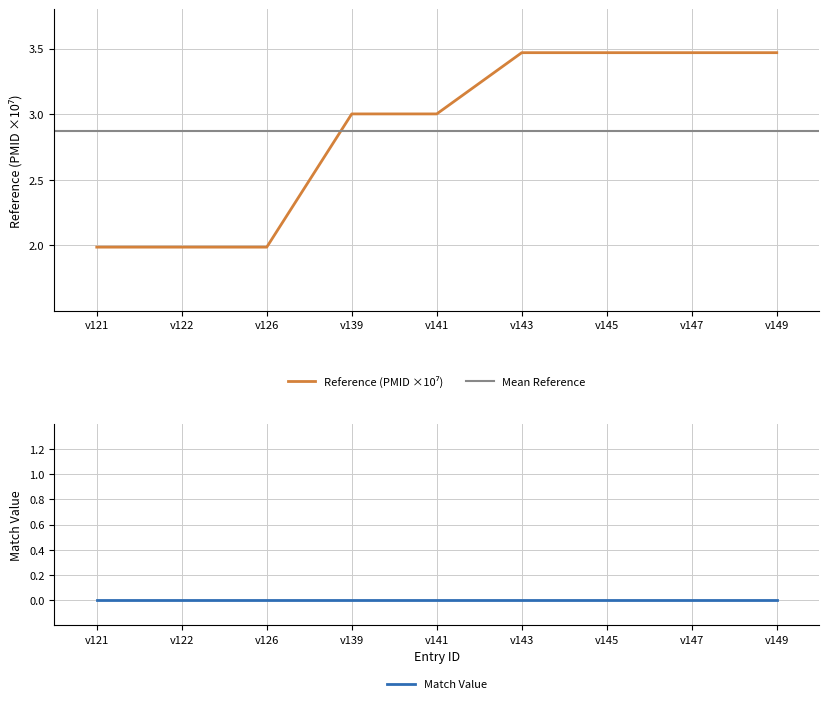

True or false: the data shows 2.0 at v126.

True